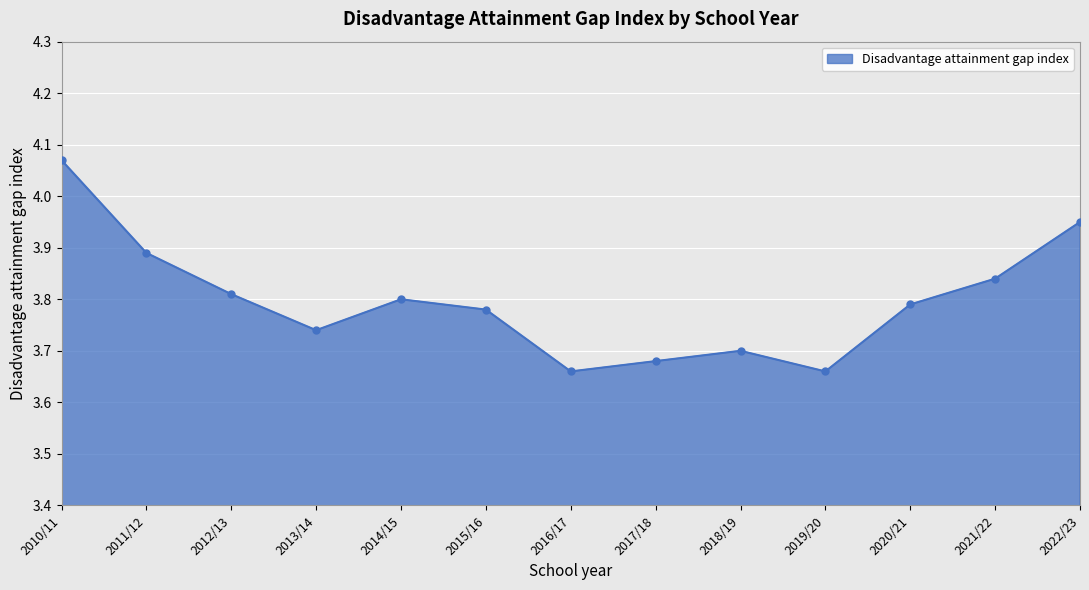

At which category does the chart reach its peak across all series?

2010/11